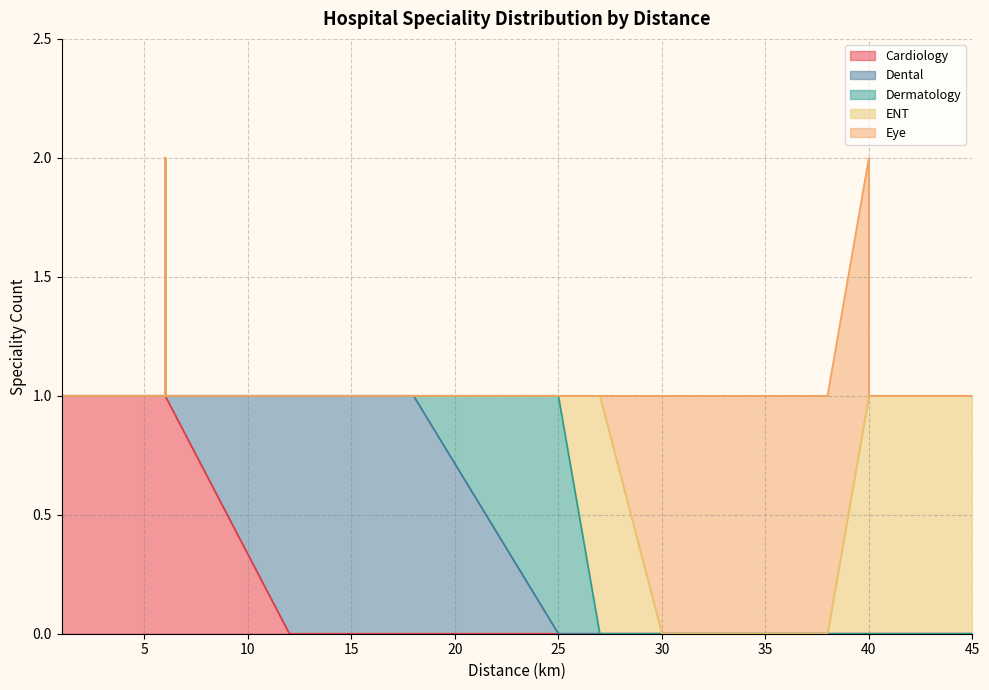

Count the number of data series in this chart.

5